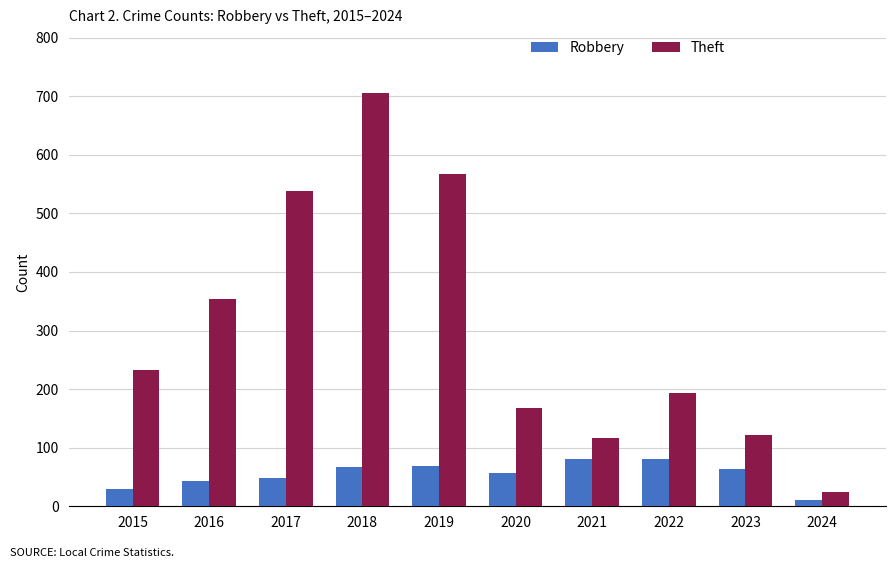

Which category has the lowest value in the Theft series?

2024